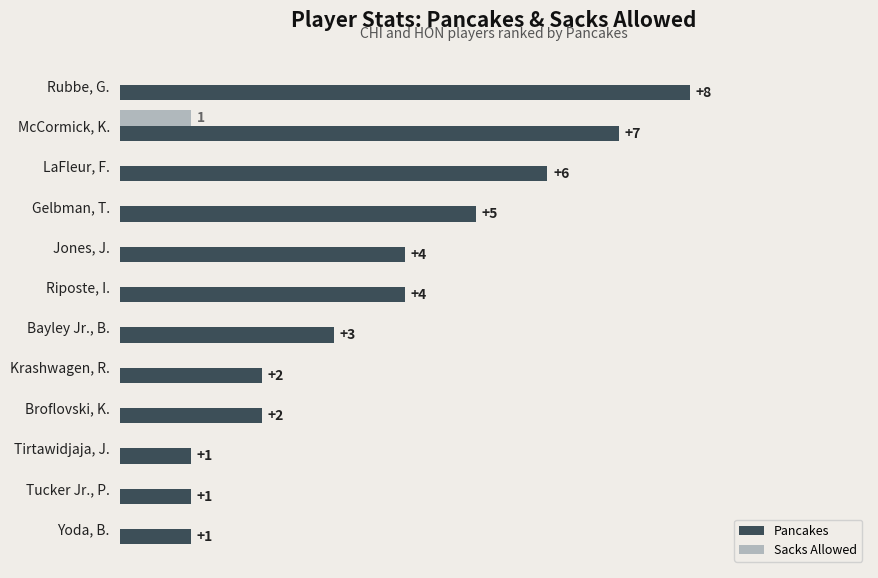

Which series has the largest total across all categories?

Pancakes